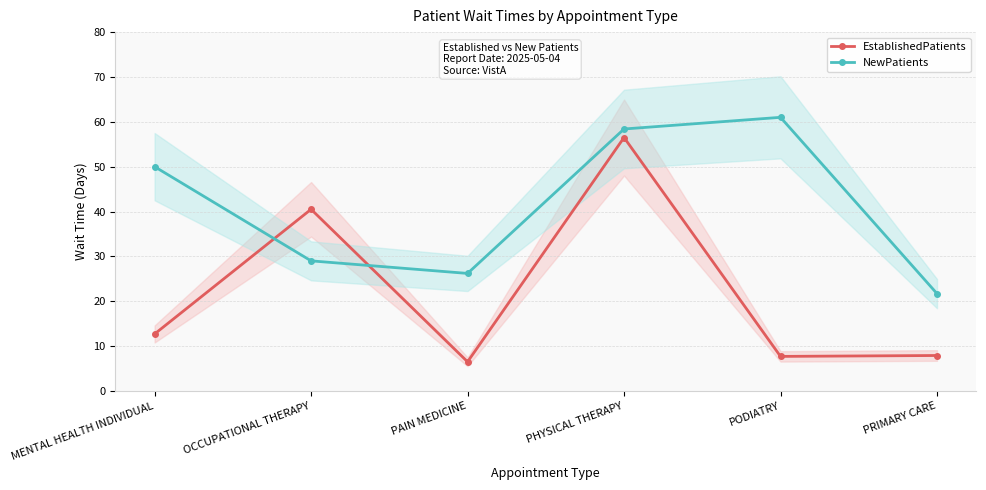

Where do EstablishedPatients and NewPatients first cross each other?

MENTAL HEALTH INDIVIDUAL and OCCUPATIONAL THERAPY